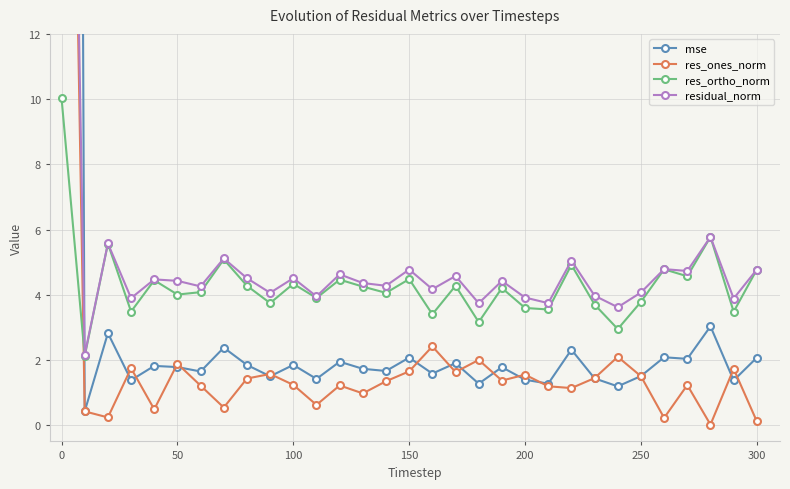

True or false: res_ones_norm and residual_norm intersect in this chart.

False